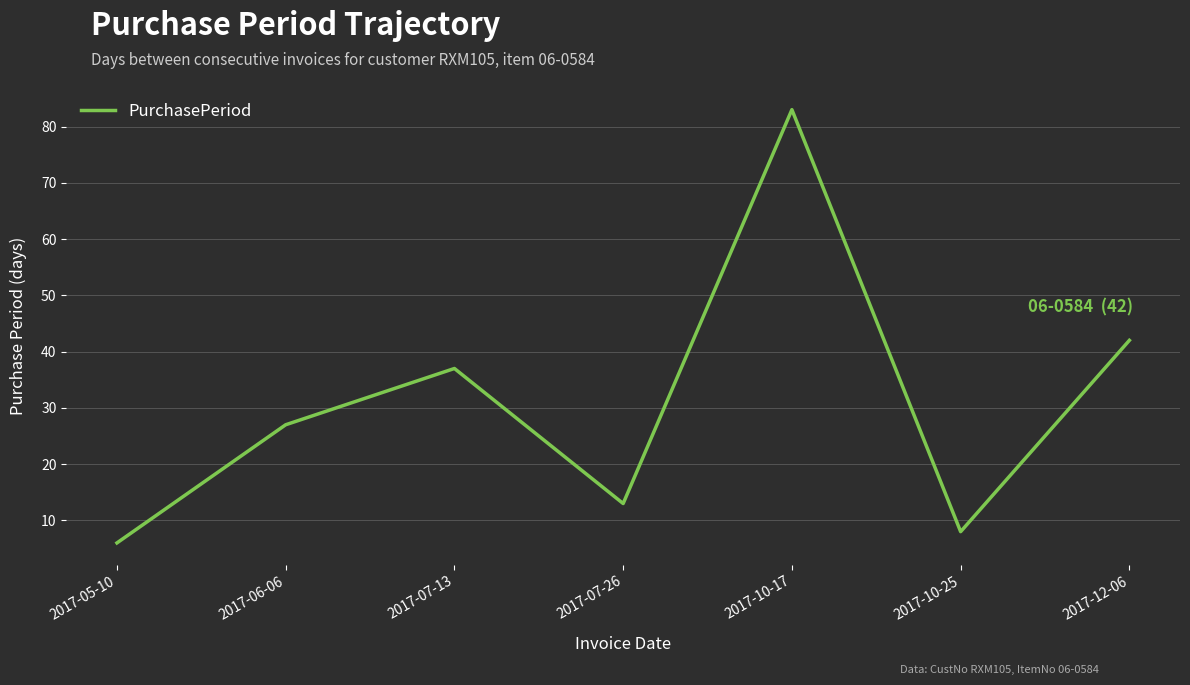

List the labels in order of value, largest first.

2017-10-17, 2017-12-06, 2017-07-13, 2017-06-06, 2017-07-26, 2017-10-25, 2017-05-10